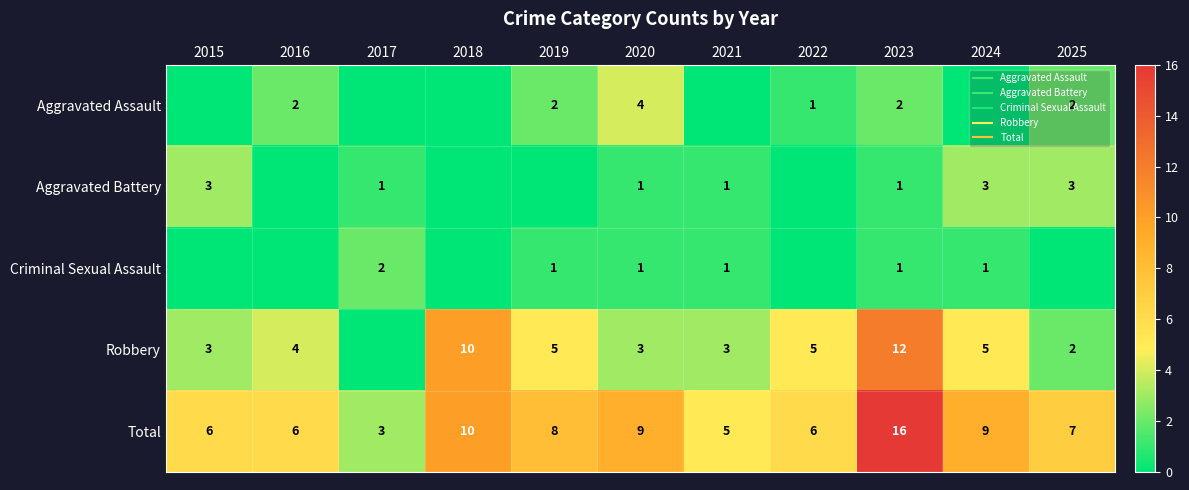

At 2024, list the series in order from largest to smallest.

Total, Robbery, Aggravated Battery, Criminal Sexual Assault, Aggravated Assault